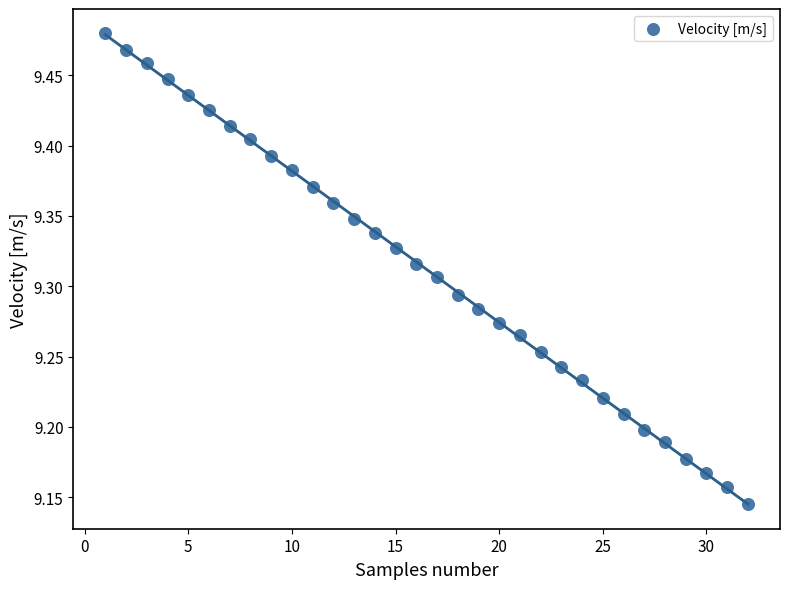

What is the range of X values (max minus min)?

31.0